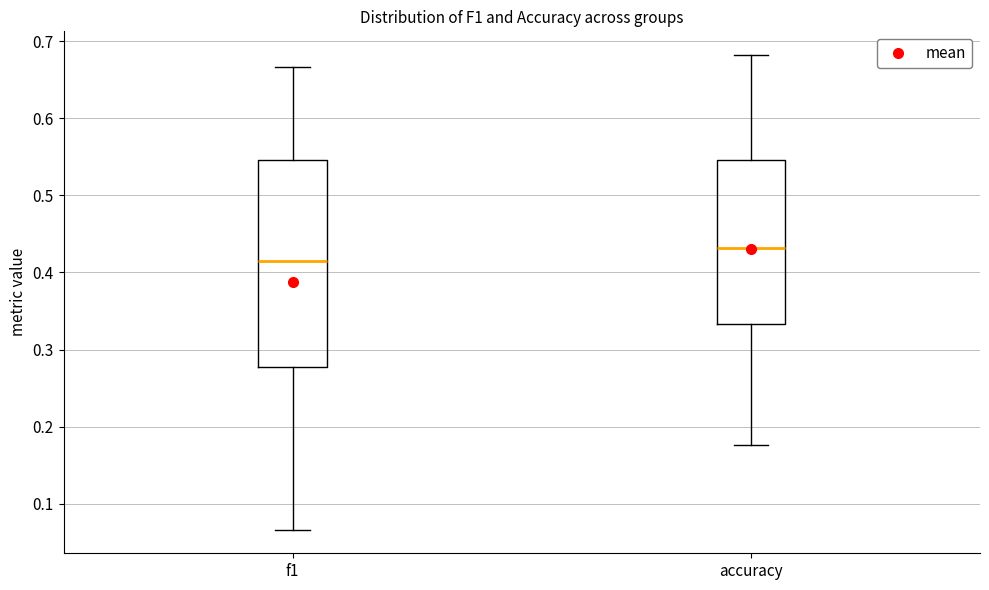

Which box is the tallest, from its lower edge to its upper edge?

f1